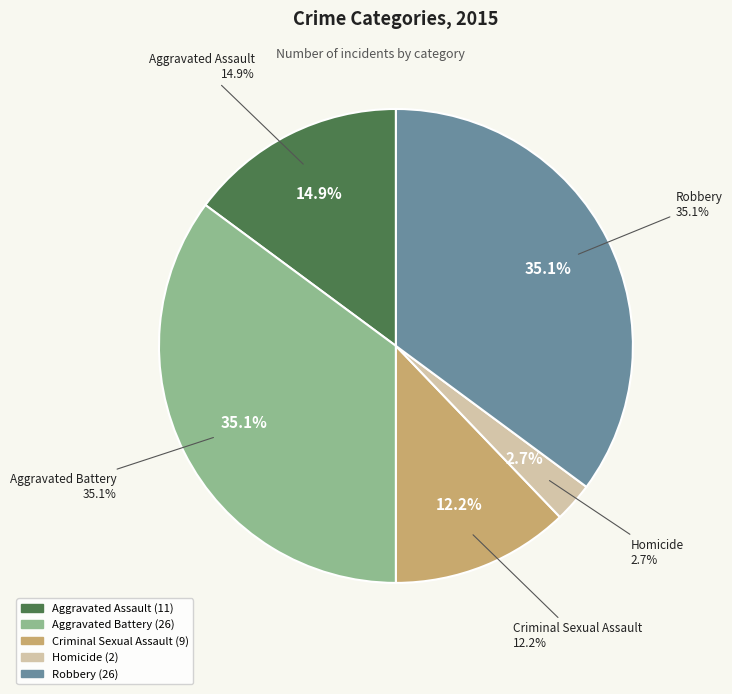

Does any single category account for the majority?

No